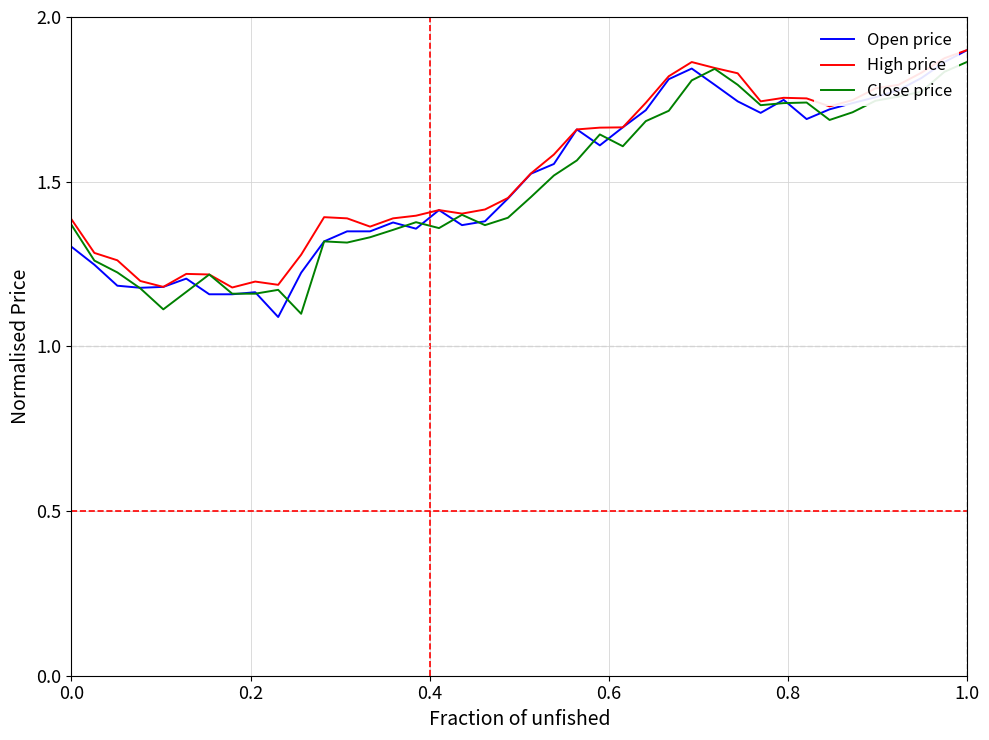

What is the difference between the maximum and minimum values in the High price series?

0.7